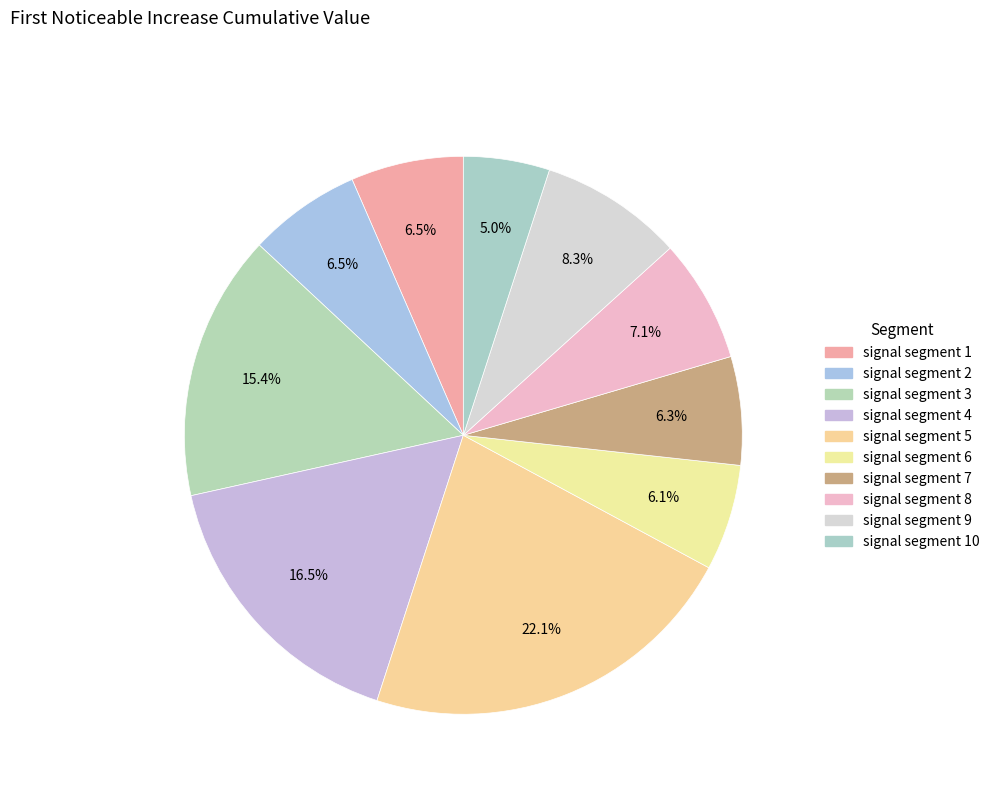

Count the number of slices in the pie.

10